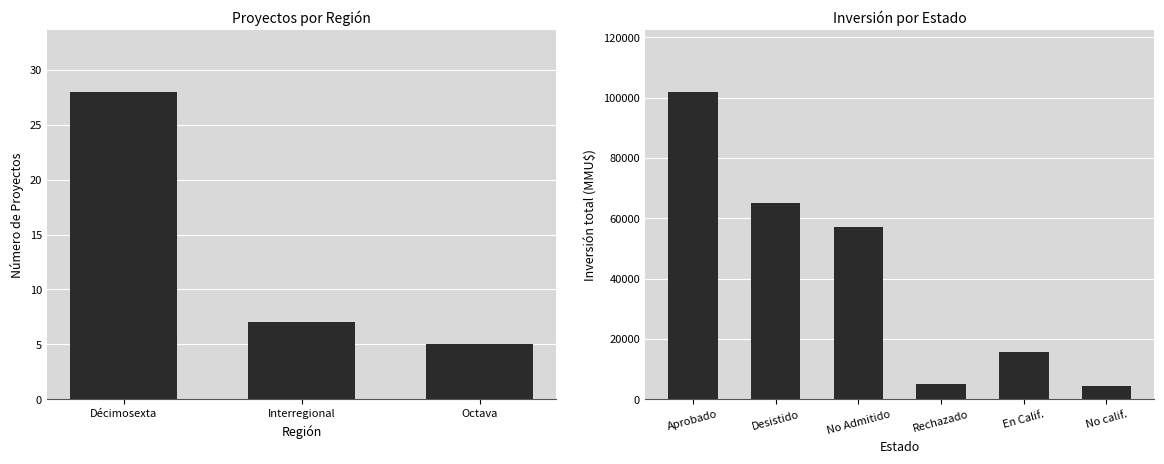

What is the lowest value of the Inversión(MMU$) series?

4500